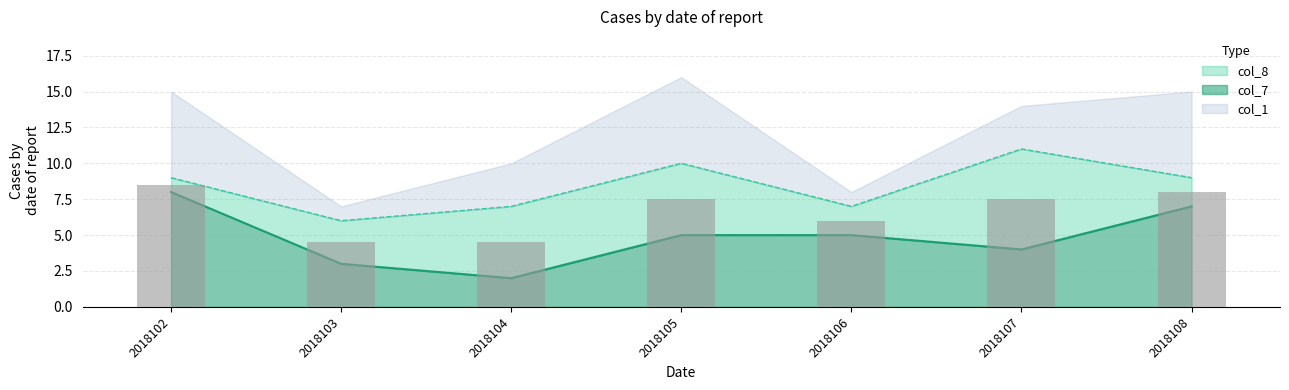

What is the difference between the maximum and minimum values in the col_8 series?

5